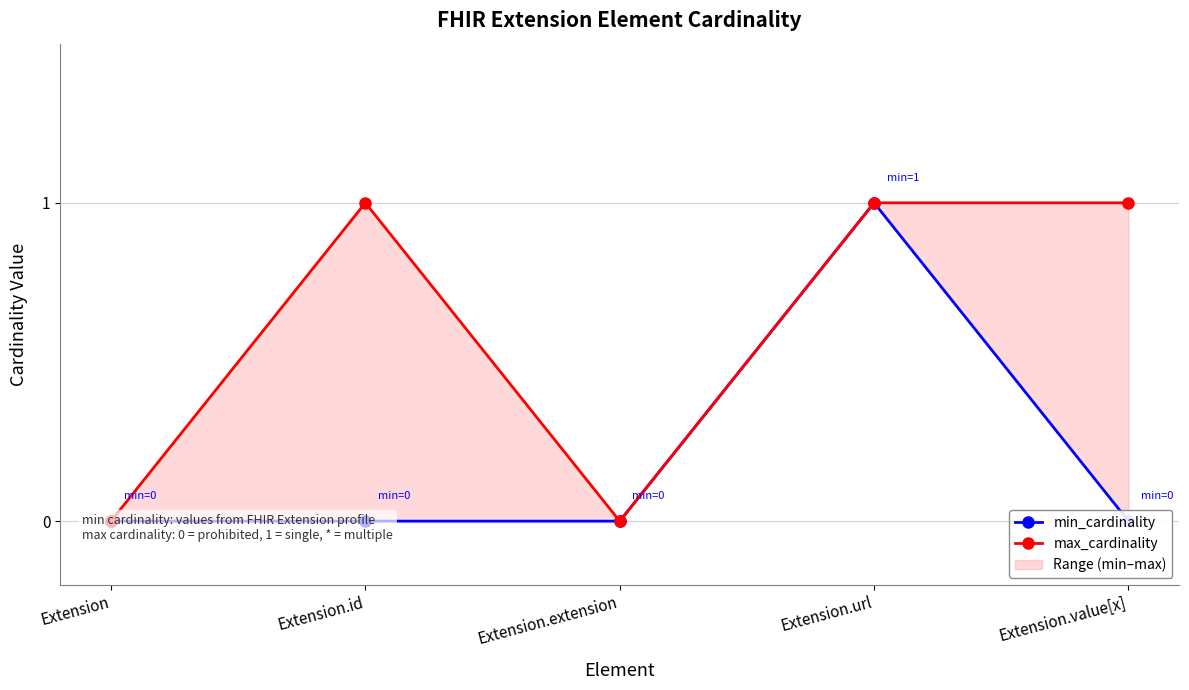

True or false: min_cardinality has more than 2 points higher than both neighbors.

False